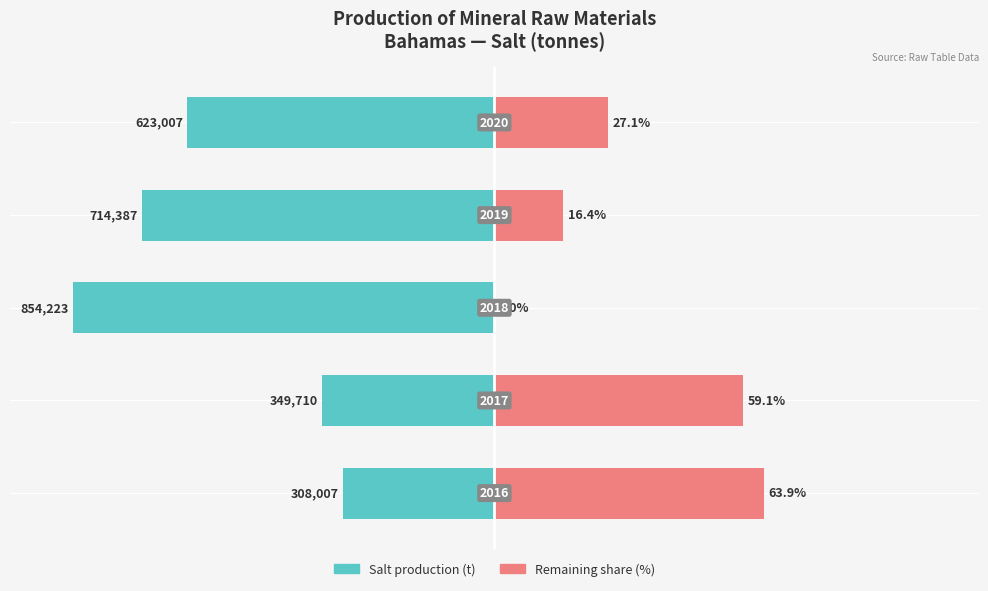

True or false: Right (remaining share) has a value of 30.2 at 0.

False